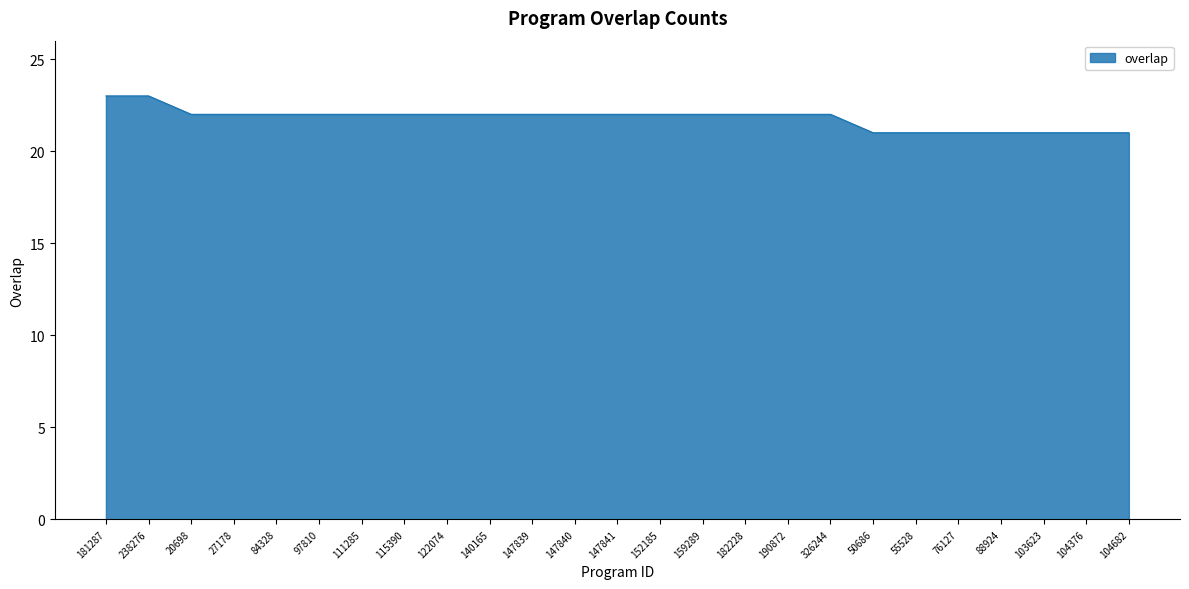

The value at 140165 is 10. True or false?

False